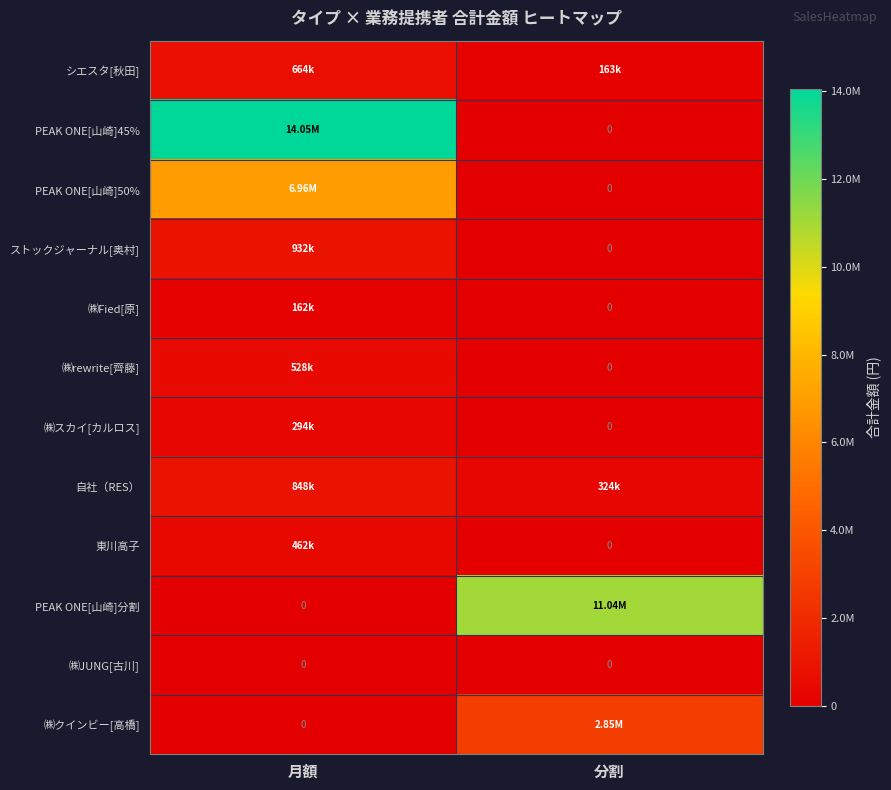

Between 月額 and 分割, which series saw the biggest shift?

PEAK ONE[山崎]45%